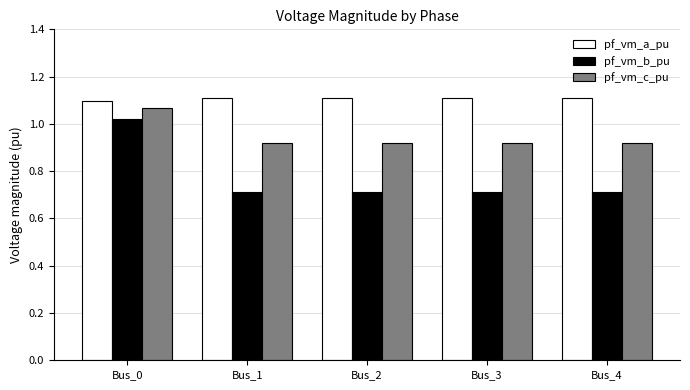

How many bars are there in total?

15